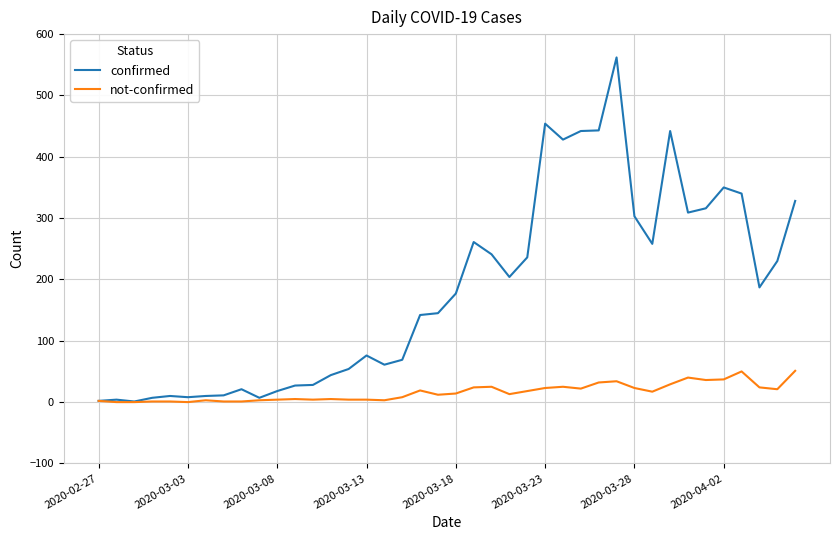

Which series has the largest total across all categories?

confirmed